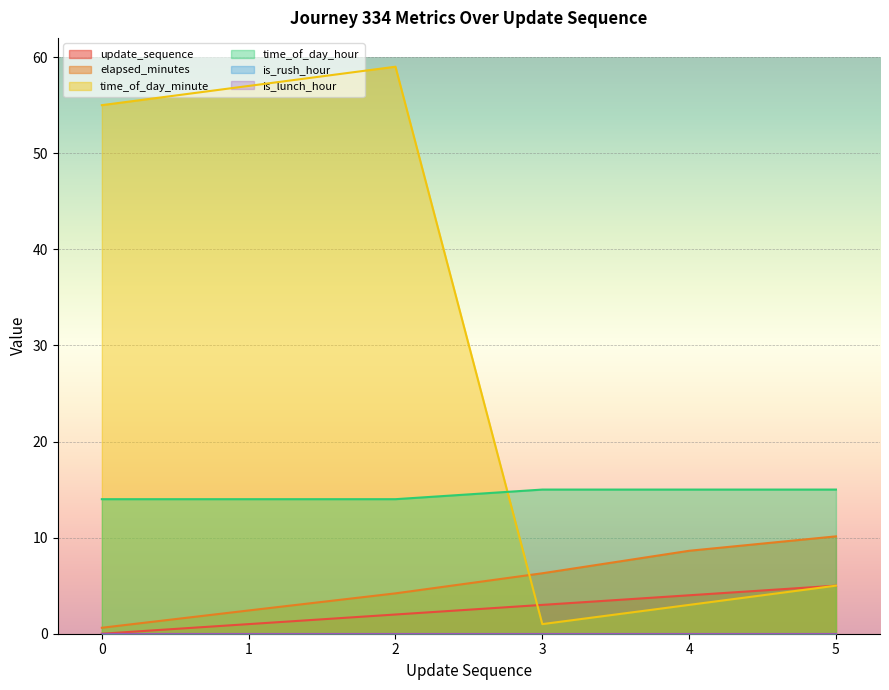

True or false: time_of_day_hour has more than 1 interior local peaks.

False